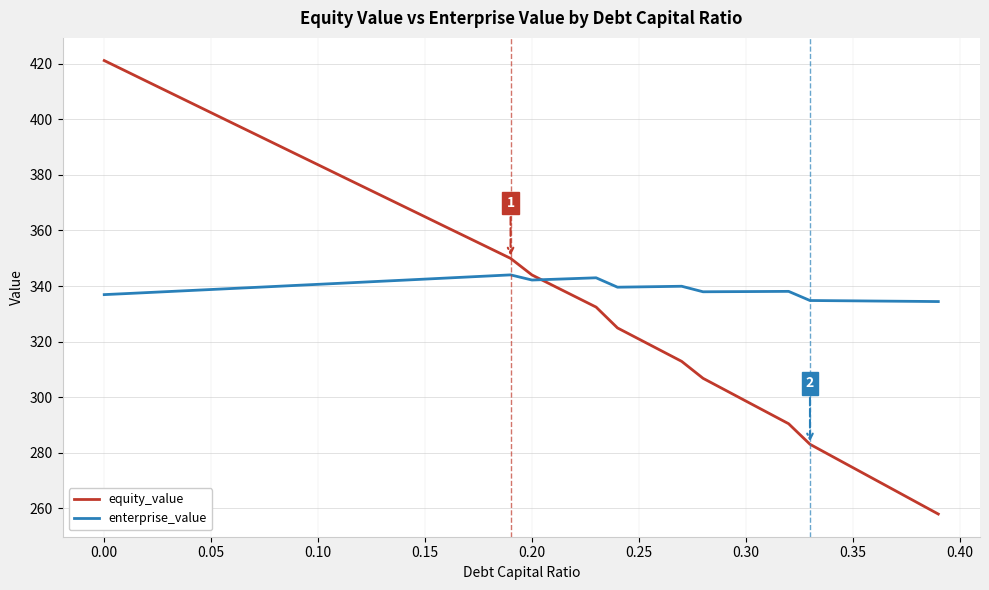

What is the greatest value displayed?

421.1